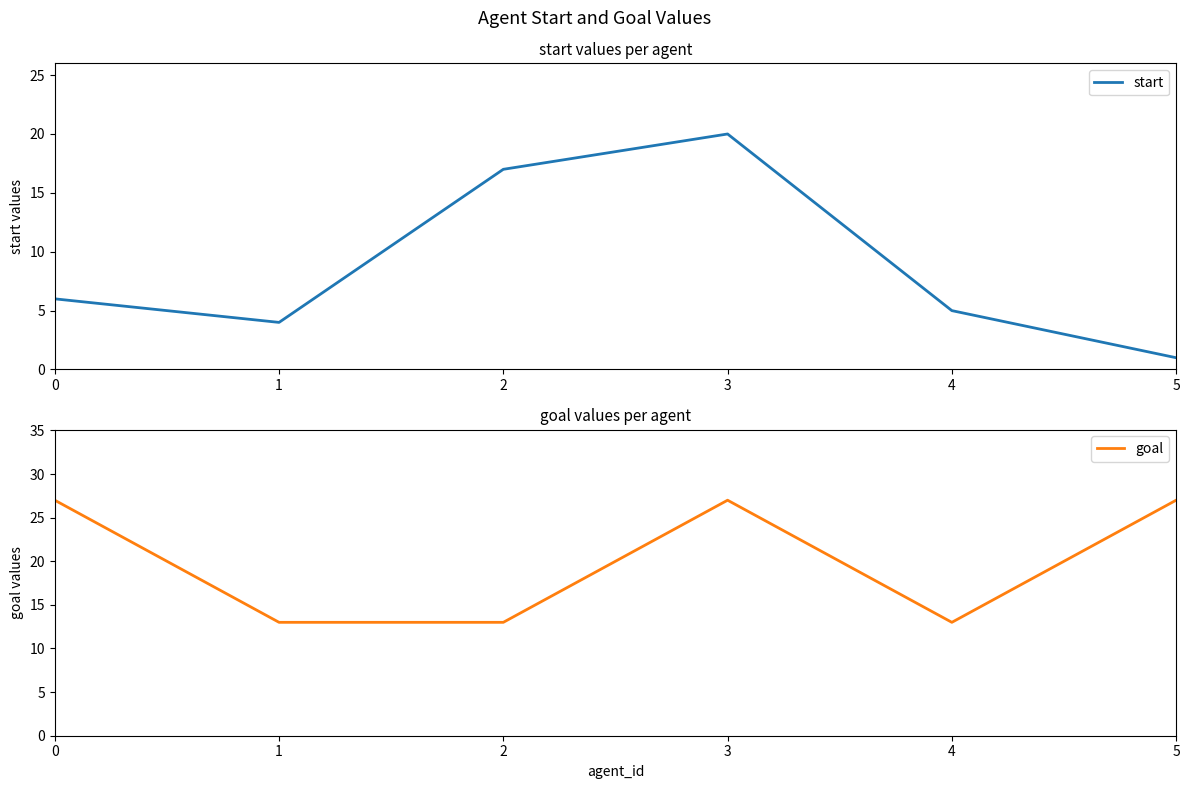

What value does the start series have at 1, to the nearest 5?

5